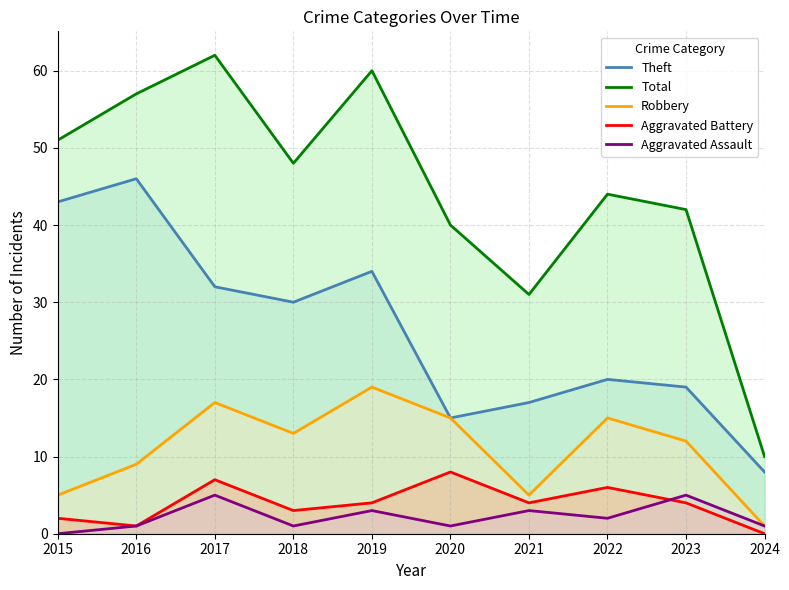

Rank the series at 2016 from highest to lowest value.

Total, Theft, Robbery, Aggravated Battery, Aggravated Assault